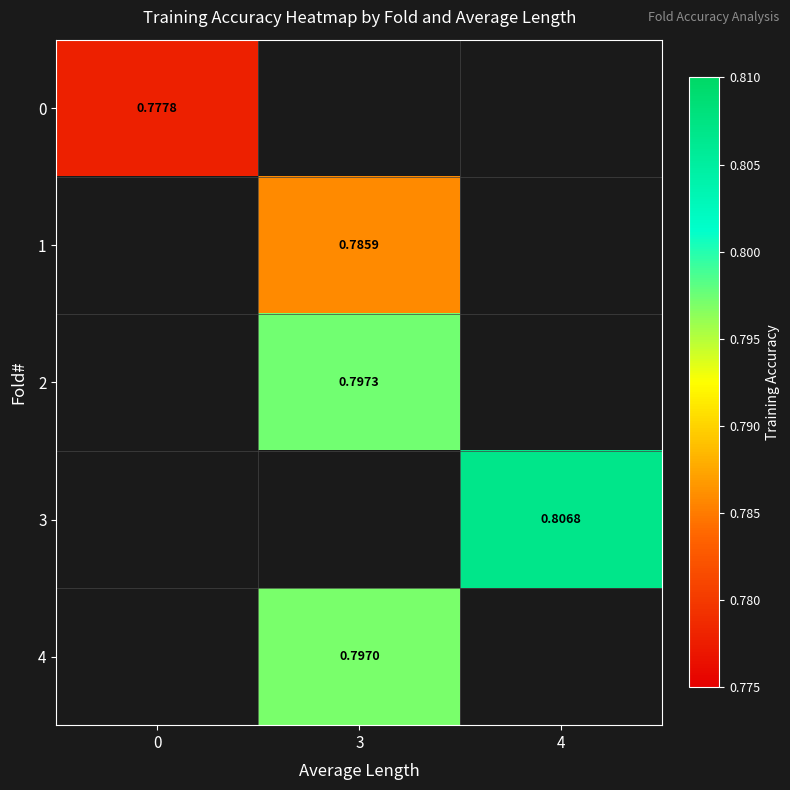

How many data points does each series have?

3